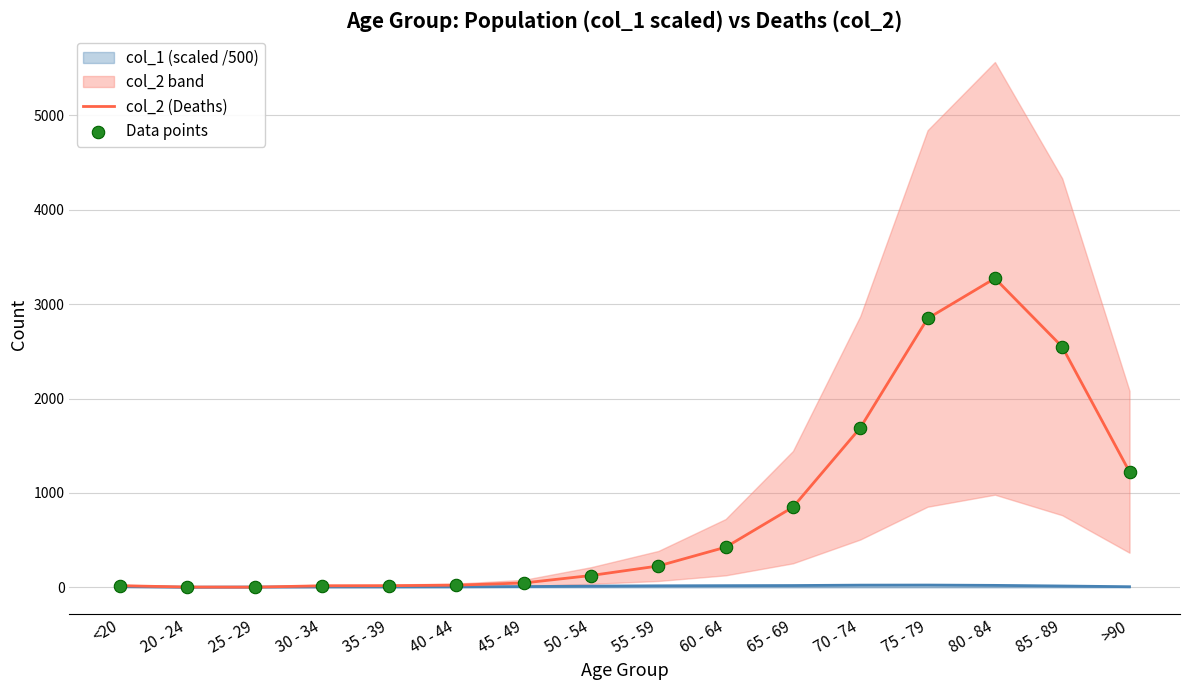

At which category is the sum across all series the highest?

80 - 84